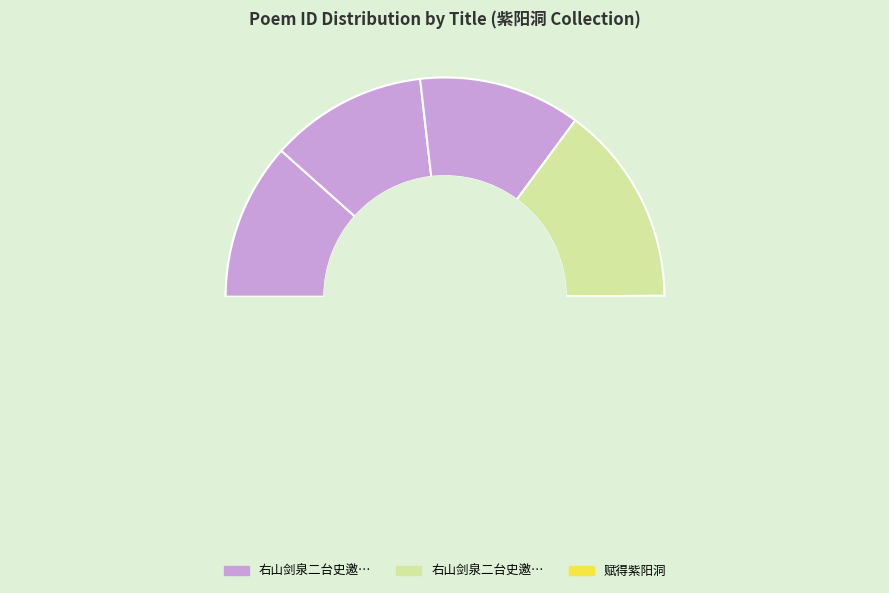

Is 夏日率诸生同游紫阳洞 the majority of the pie?

No